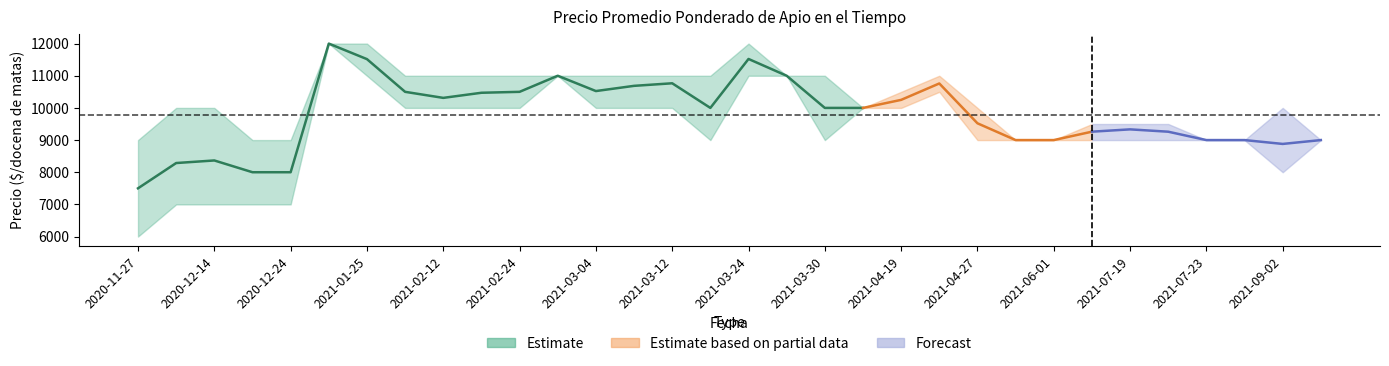

Where is Precio maximo nearest to the value 10500?

2021-04-19